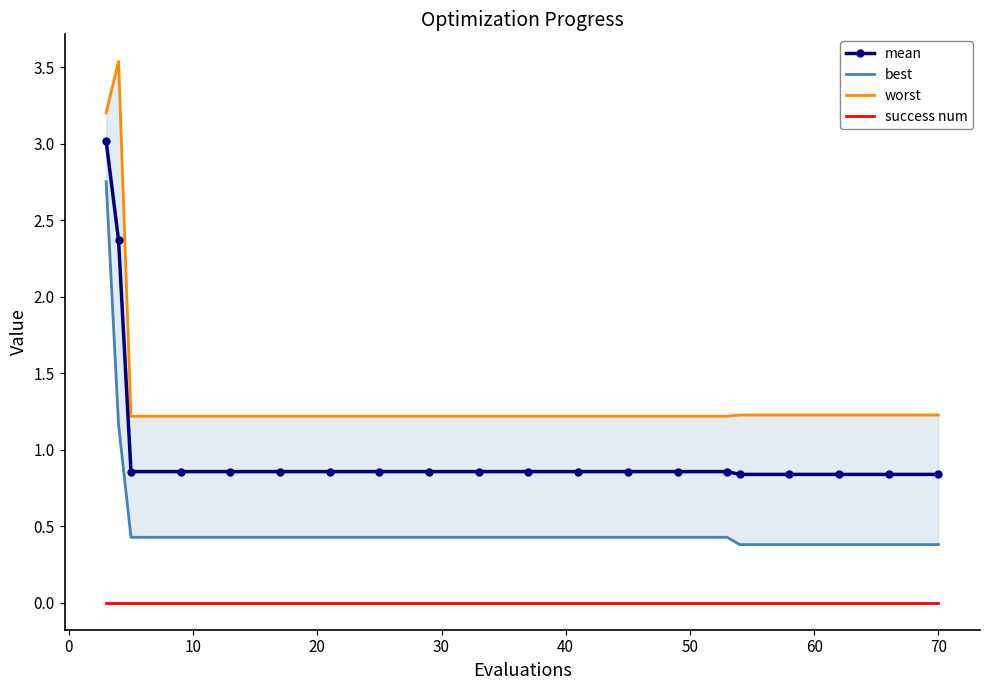

True or false: success num and mean cross at least once.

False